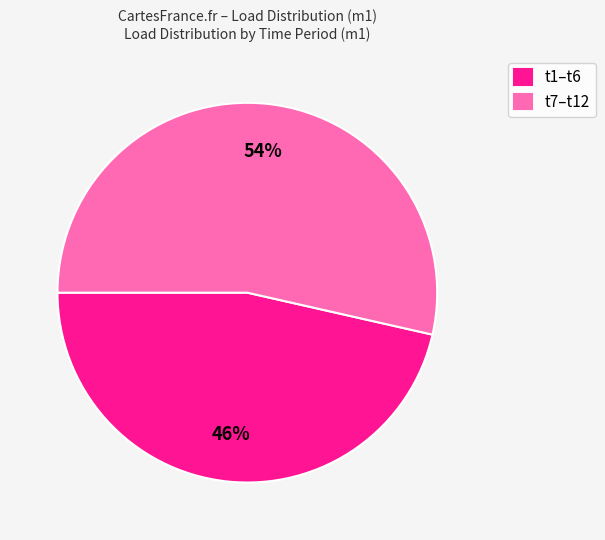

The t1–t6 slice represents 52% of the pie. True or false?

False